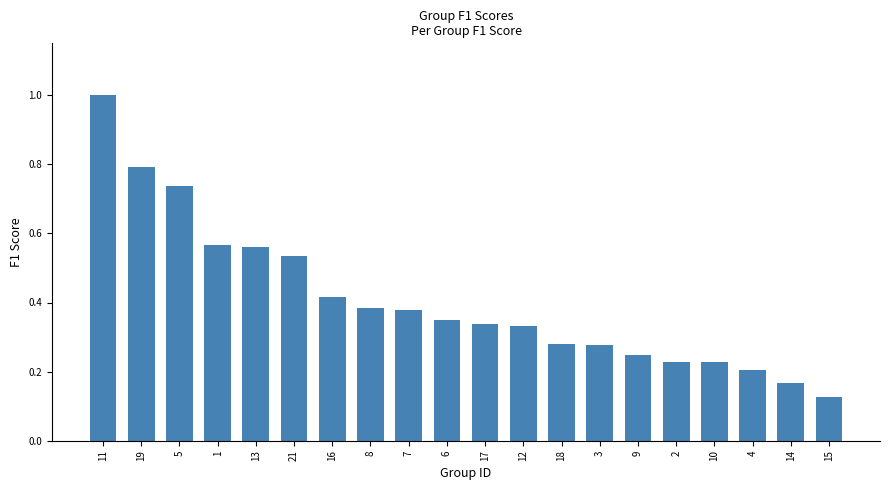

Which label corresponds to the smallest value in the chart?

15